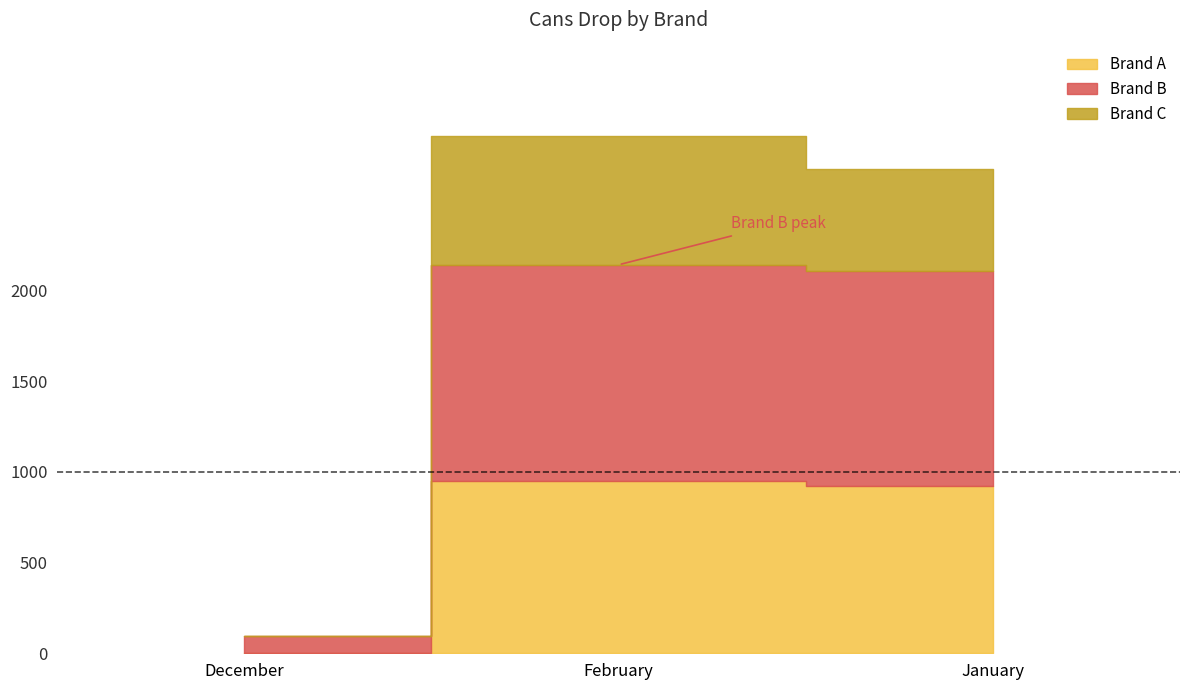

What are all the series names shown in the legend?

Brand A, Brand B, Brand C